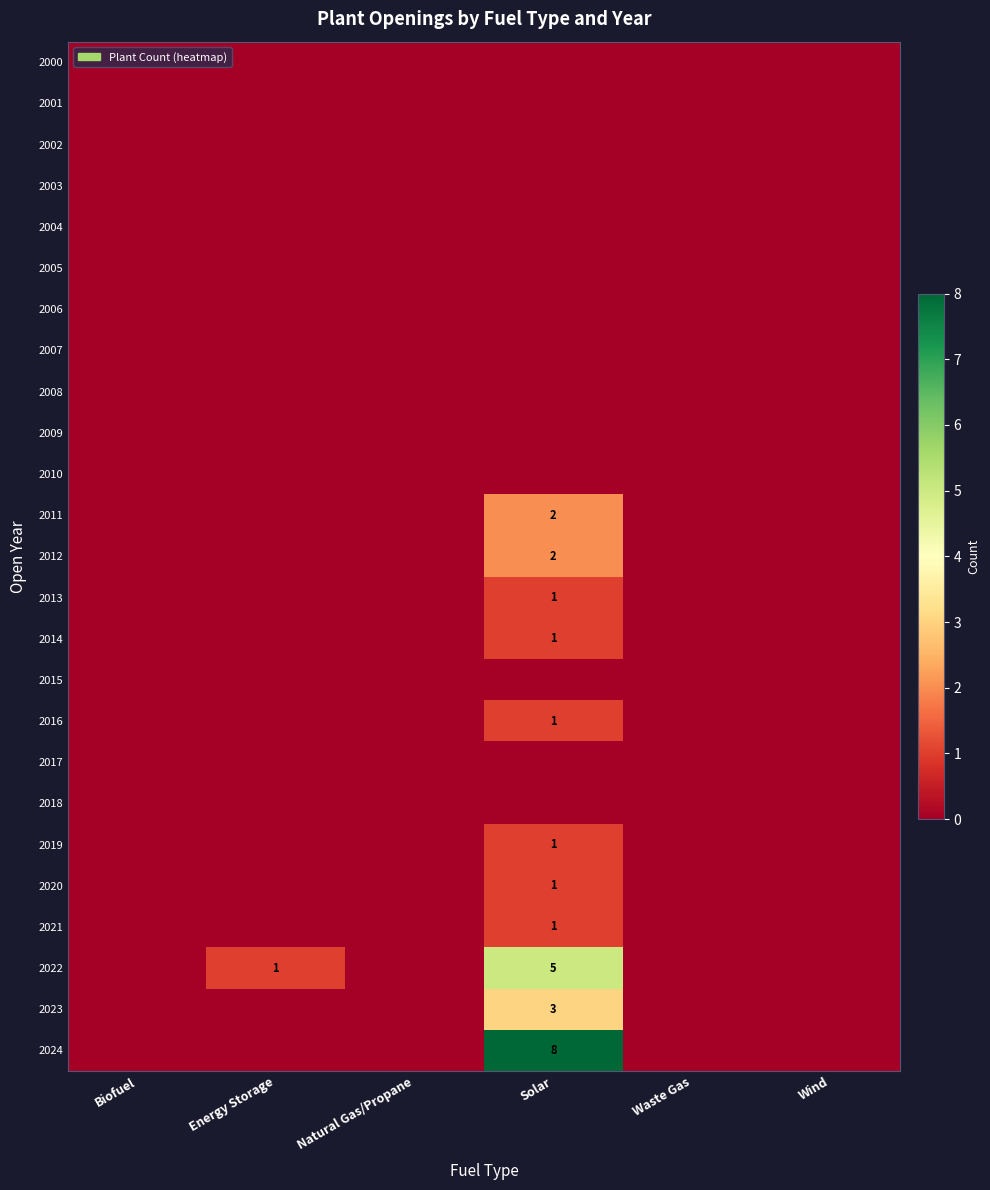

True or false: 2023 has a value of 4 at Solar.

False